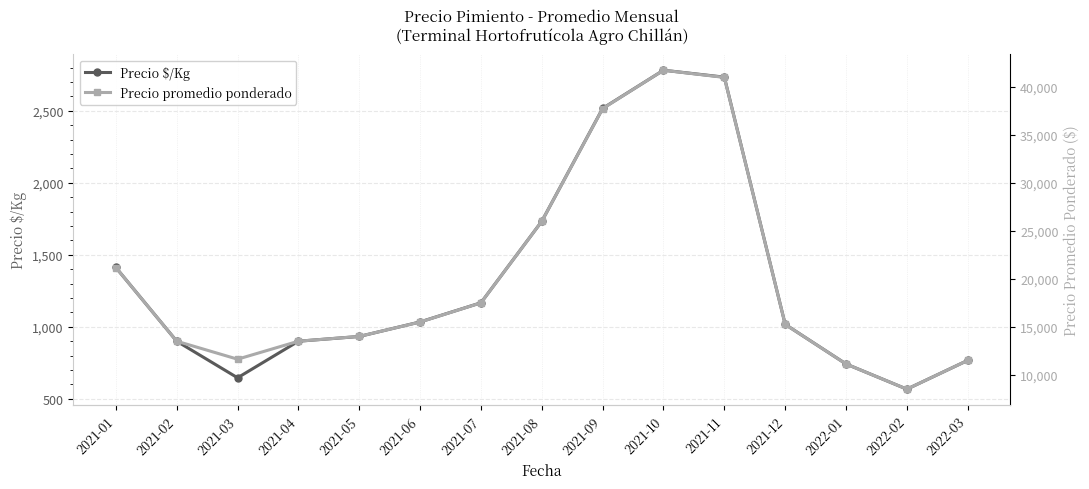

How many interior local peaks does the Precio $/Kg series have?

1